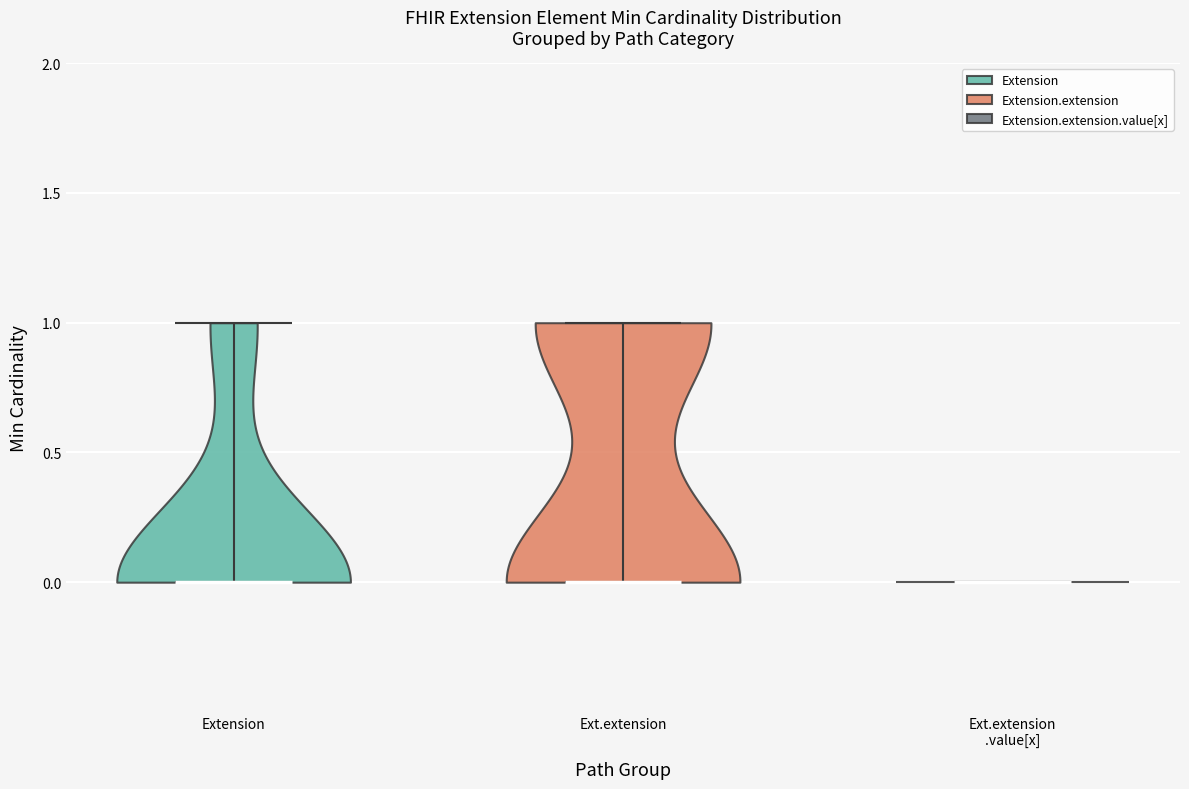

Reading left to right, read every violin against the y-axis: where its median line is, and the lowest and highest points it reaches. The values are not printed on the chart, so give them approximately, as read against the axis.

Extension: median line 0, lowest point 0, highest point 1
Ext.extension: median line 0, lowest point 0, highest point 1
Ext.extension .value[x]: median line 0, lowest point 0, highest point 0